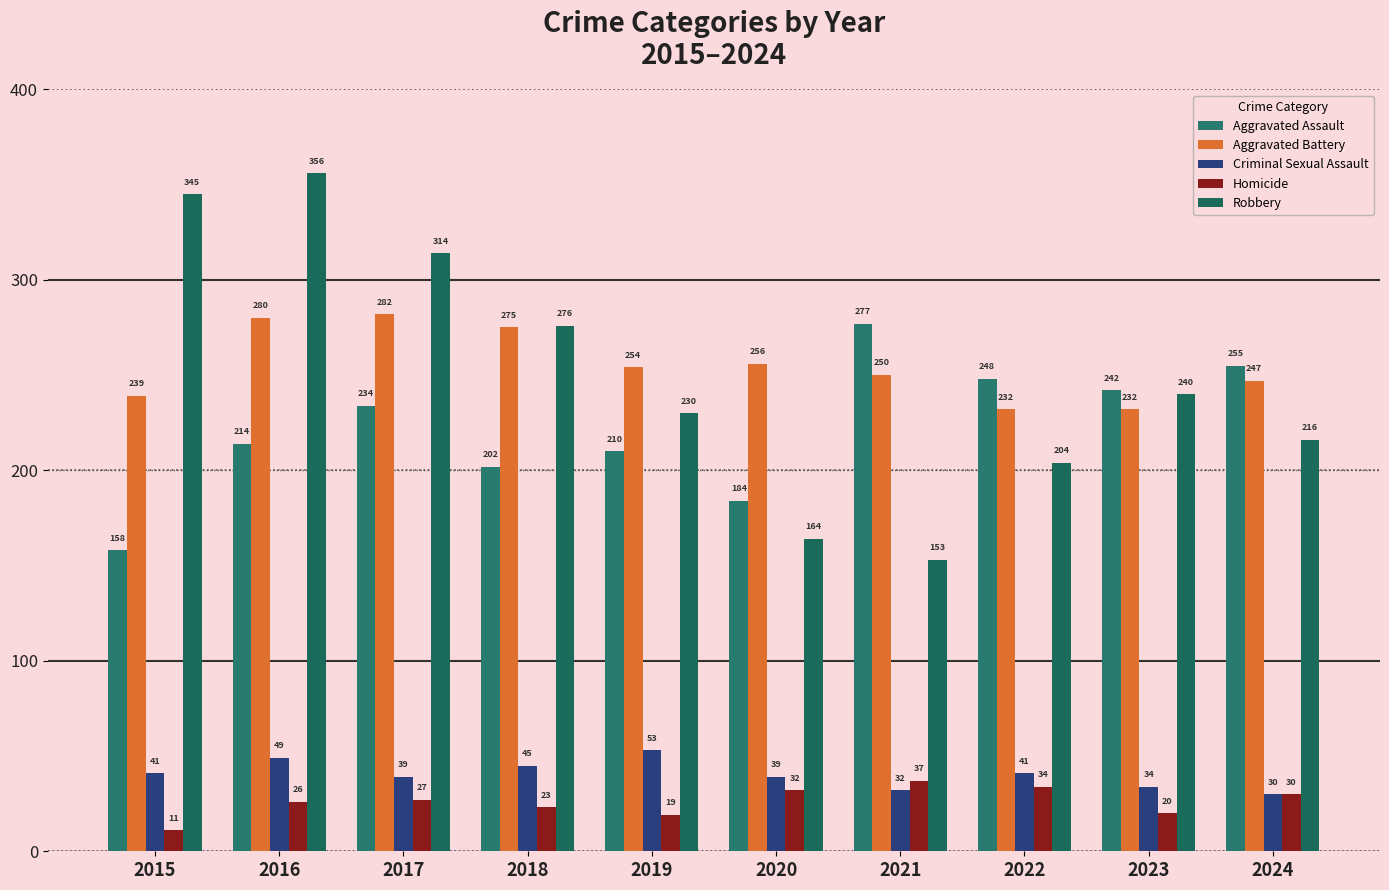

Reading left to right, list all the values displayed in this chart.

Aggravated Assault: 2015=158	2016=214	2017=234	2018=202	2019=210	2020=184	2021=277	2022=248	2023=242	2024=255
Aggravated Battery: 2015=239	2016=280	2017=282	2018=275	2019=254	2020=256	2021=250	2022=232	2023=232	2024=247
Criminal Sexual Assault: 2015=41	2016=49	2017=39	2018=45	2019=53	2020=39	2021=32	2022=41	2023=34	2024=30
Homicide: 2015=11	2016=26	2017=27	2018=23	2019=19	2020=32	2021=37	2022=34	2023=20	2024=30
Robbery: 2015=345	2016=356	2017=314	2018=276	2019=230	2020=164	2021=153	2022=204	2023=240	2024=216